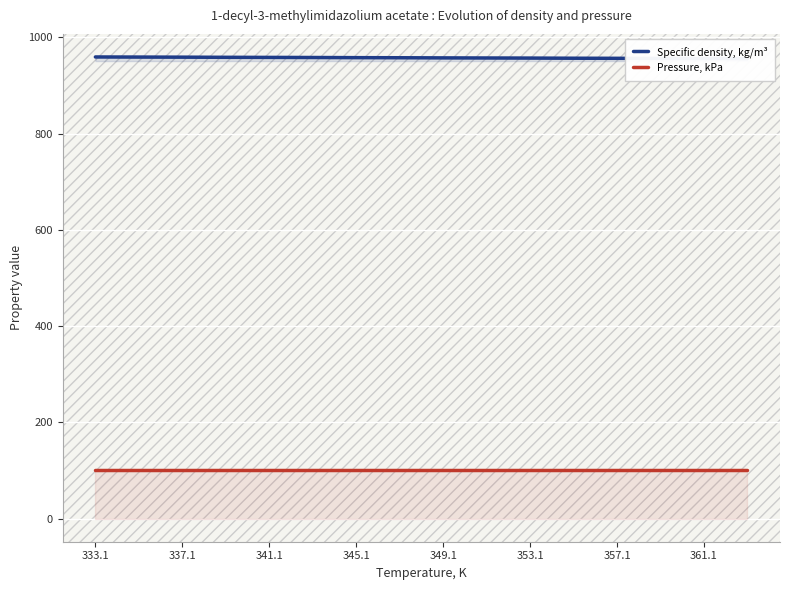

What is the difference between the second highest and minimum values in the Specific density, kg/m³ series?

3.3